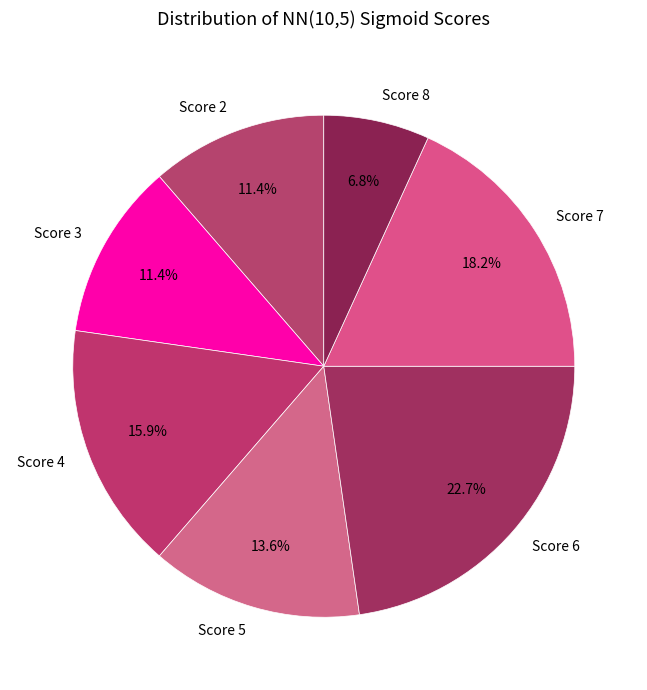

What percentage is NOT represented by Score 5?

86.4%